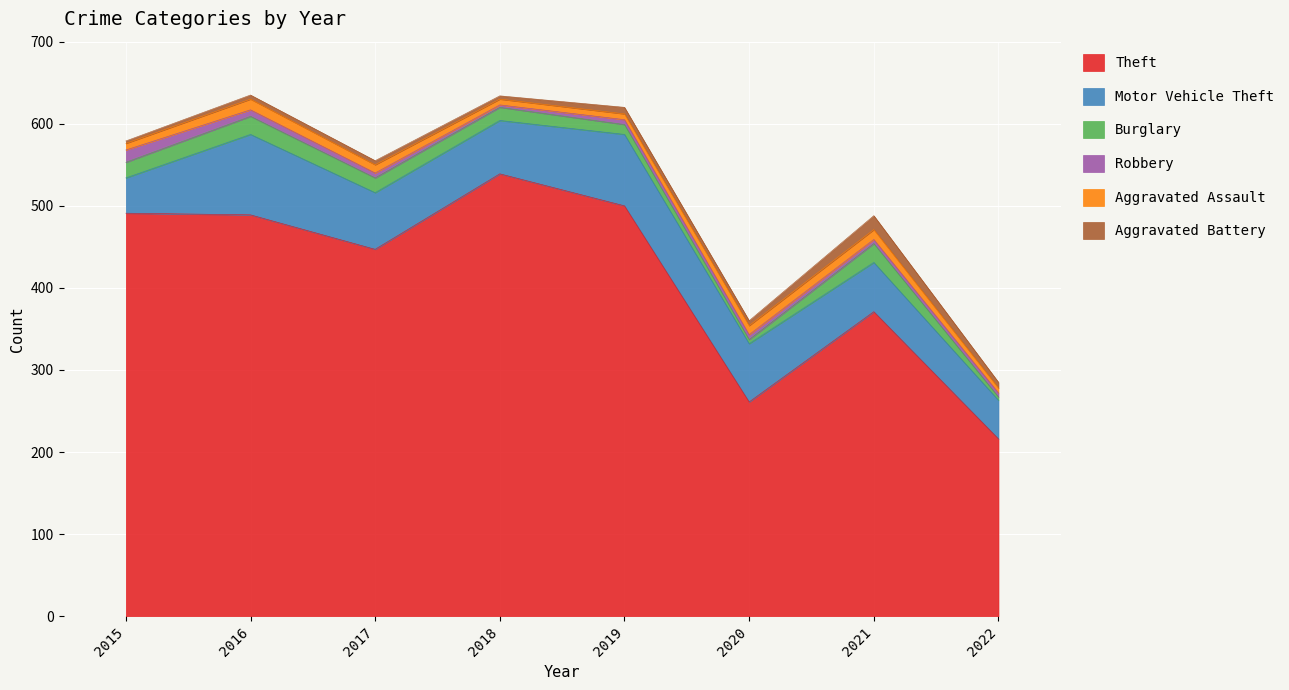

True or false: Burglary and Motor Vehicle Theft cross at least once.

False